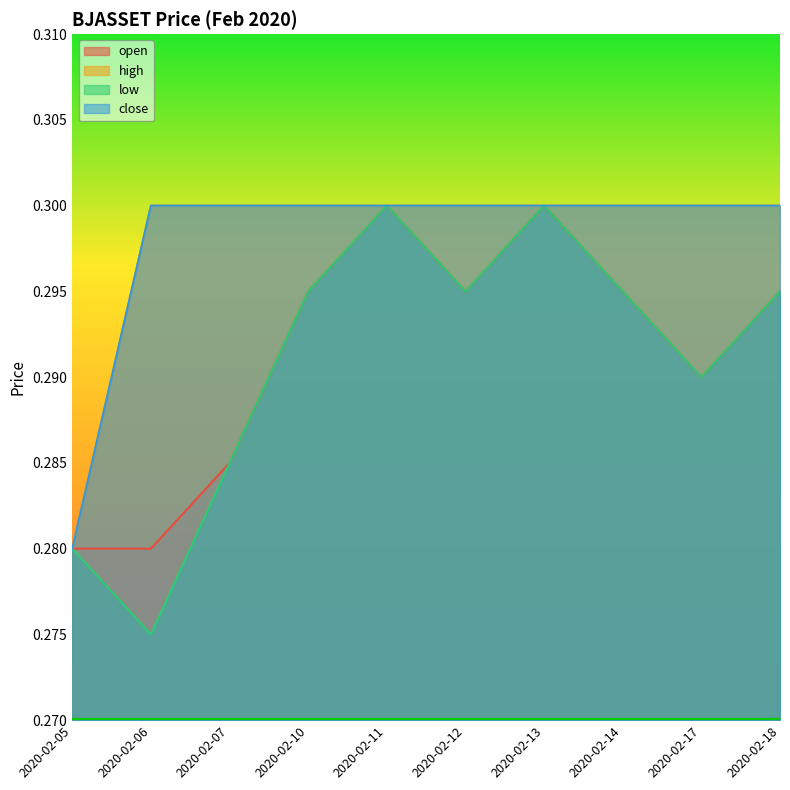

Which series has the largest range (max minus min)?

low